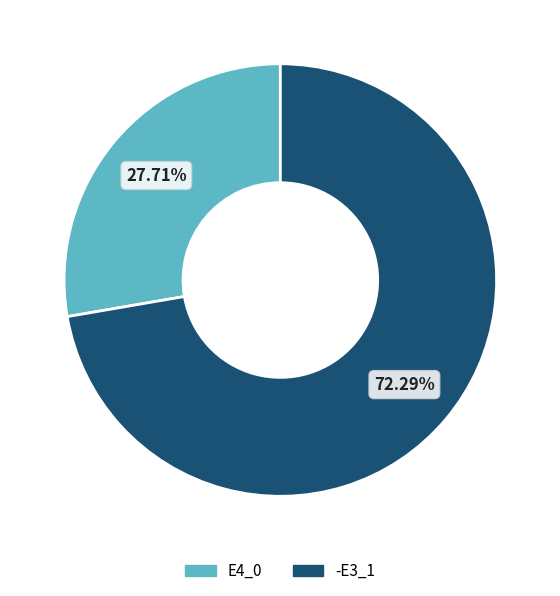

Count the number of slices in the pie.

2